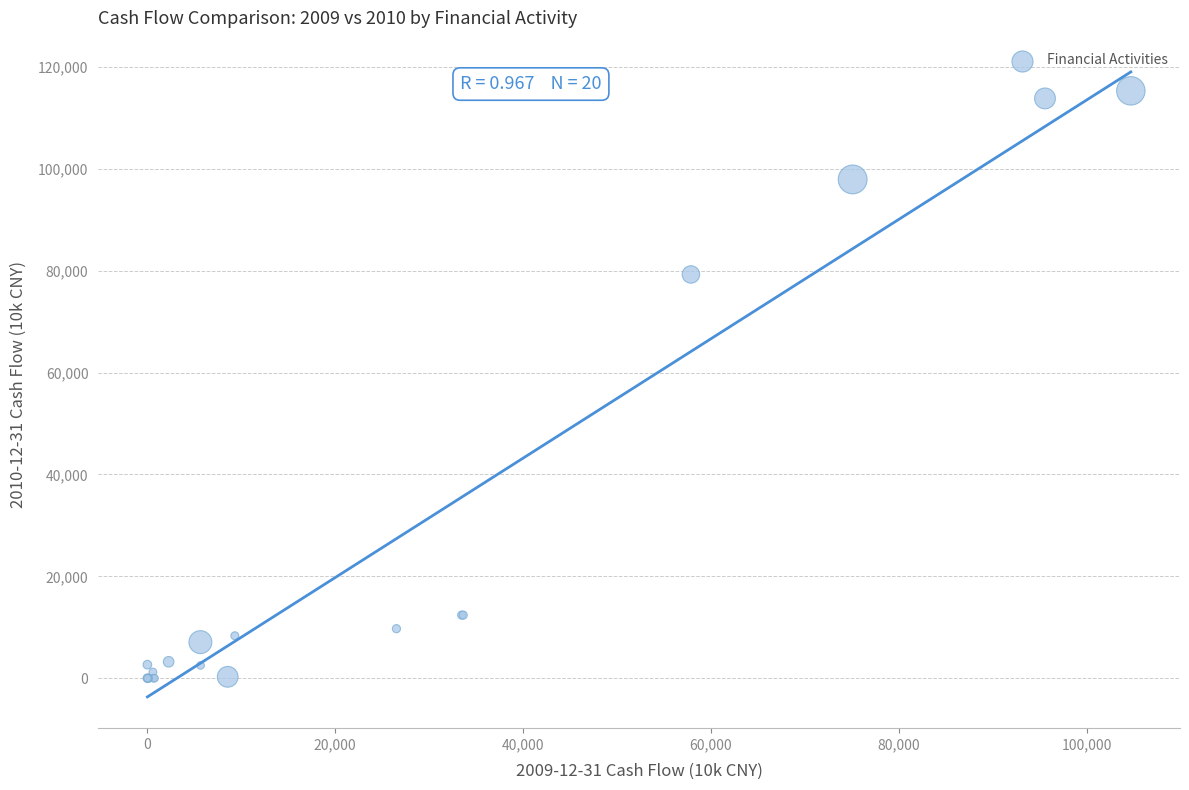

What Y value in the scatter plot is closest to 57653?

79260